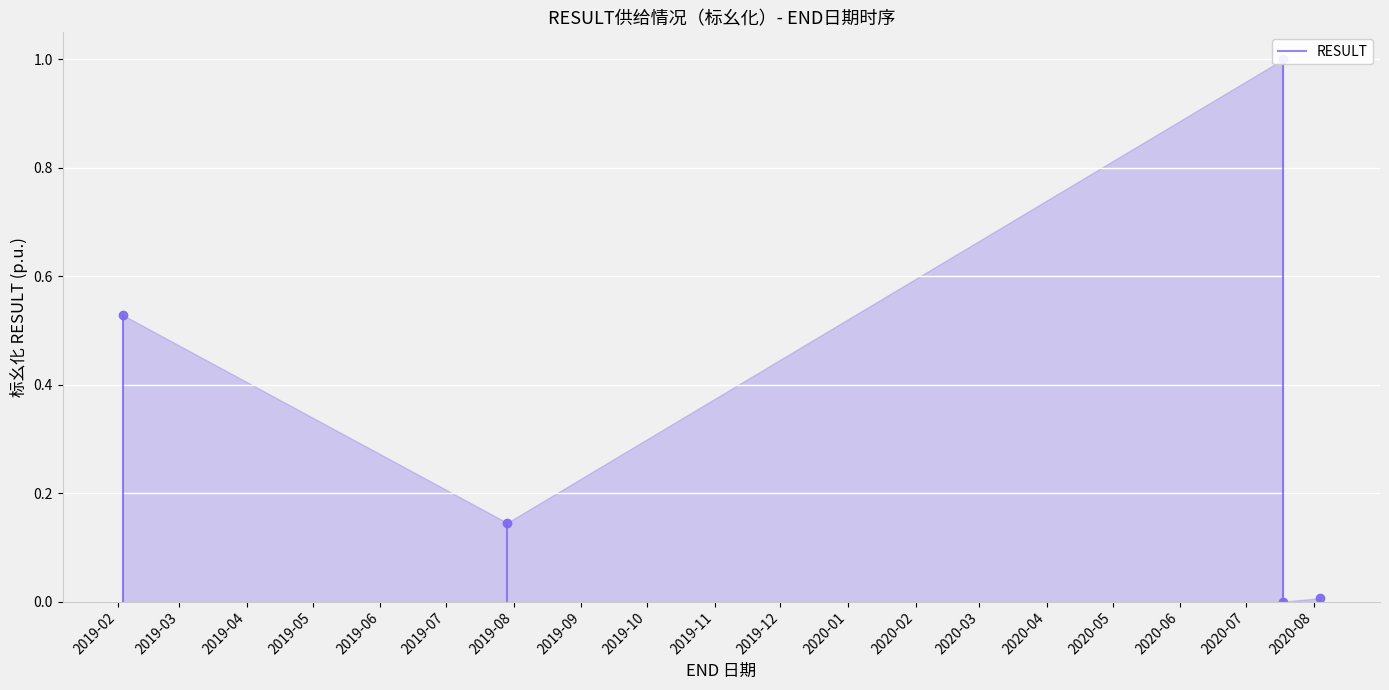

What is the difference between the maximum and minimum values?

0.5